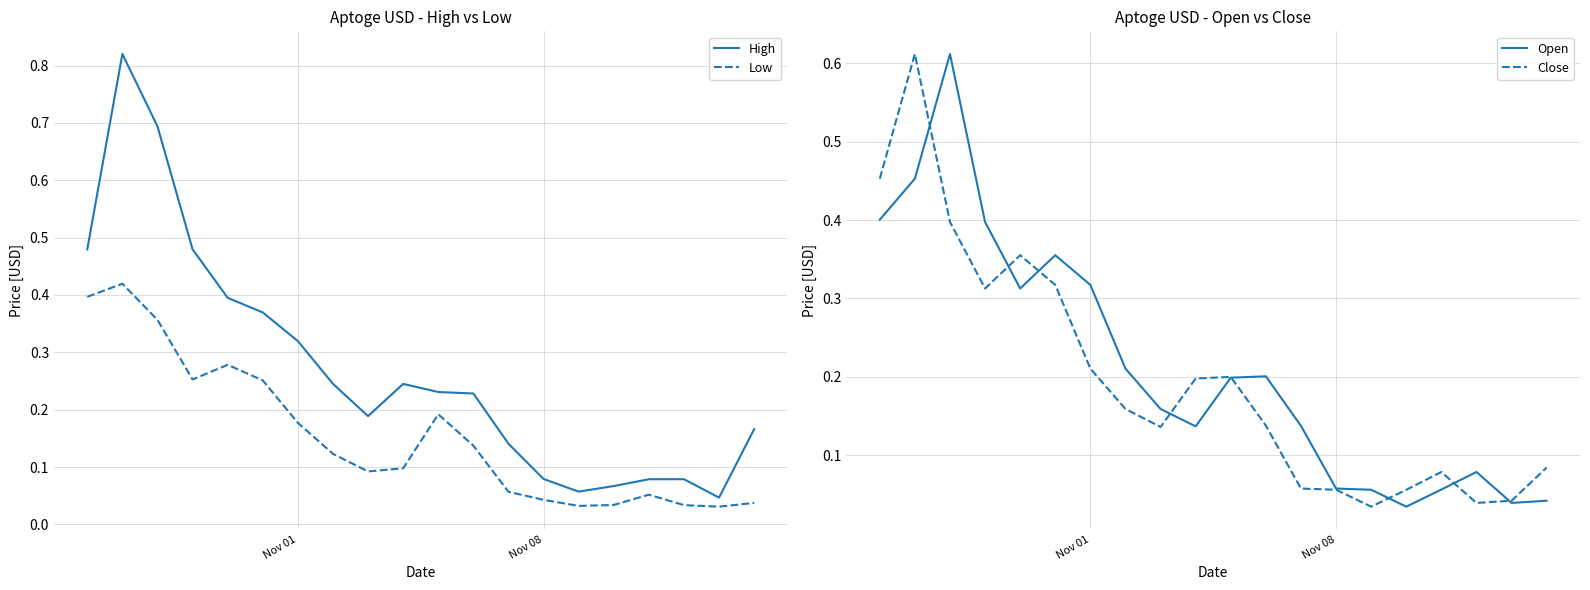

What is the difference between the maximum and minimum values in the Low series?

0.4